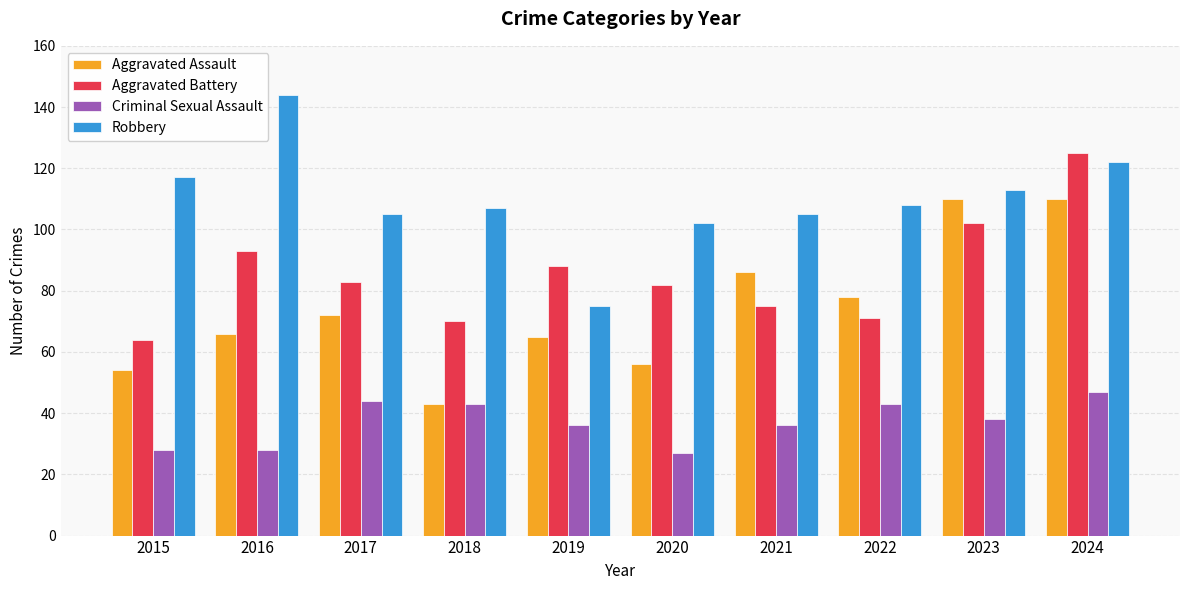

What is the difference between the maximum and minimum values in the Criminal Sexual Assault series?

20